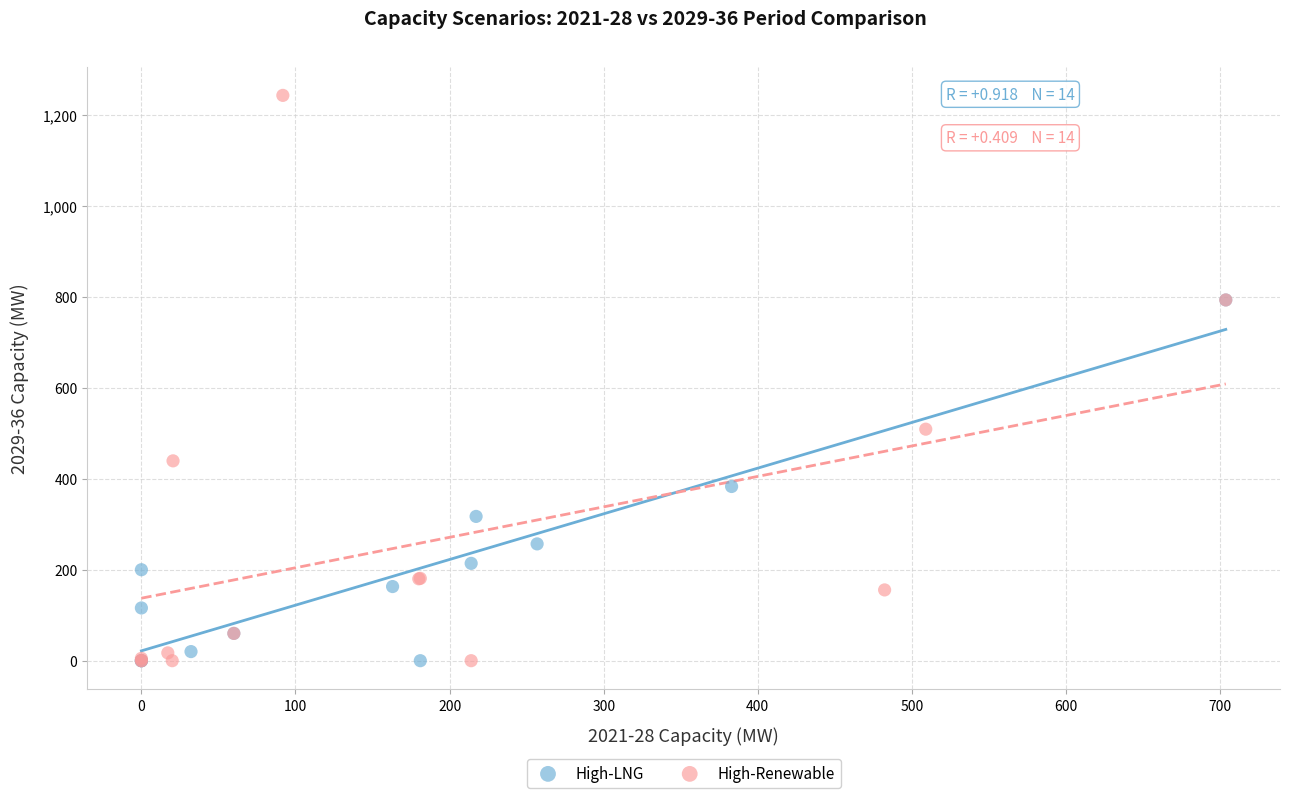

Which series has the largest Y range (max minus min)?

High-Renewable